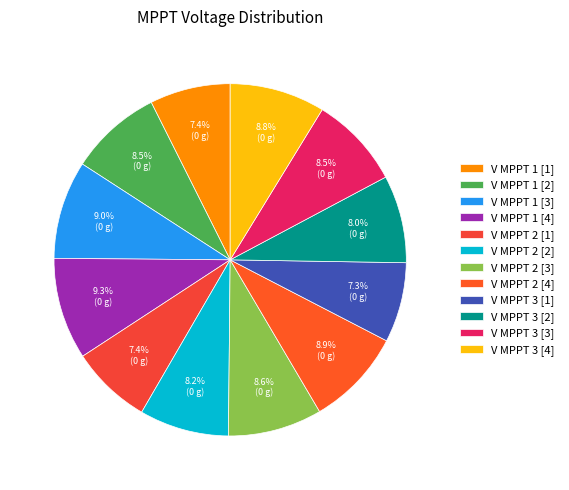

How many slices are in this pie chart?

12